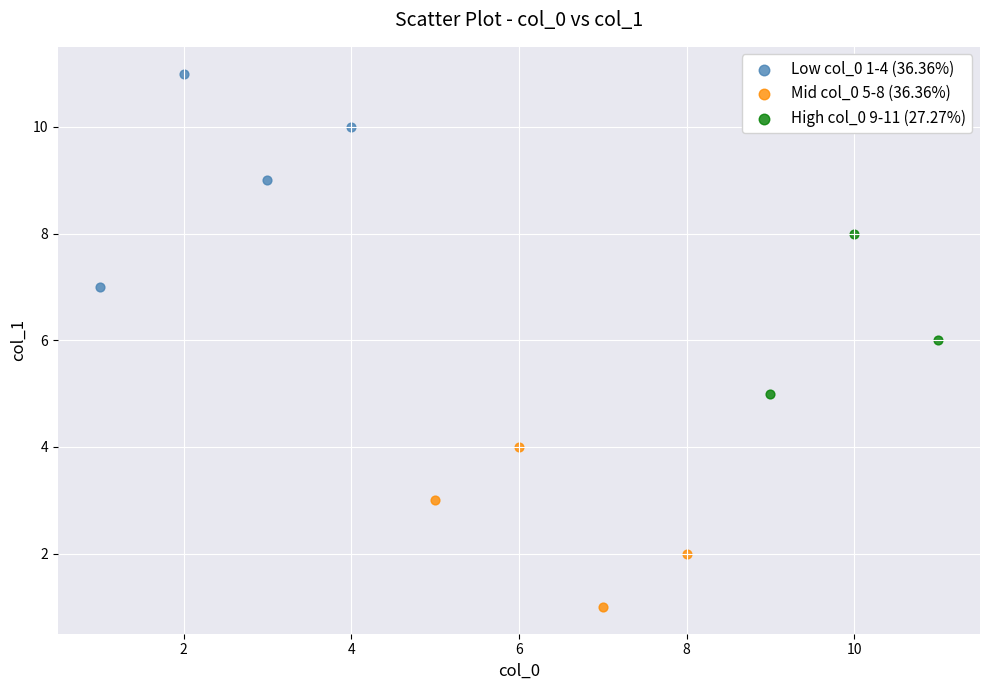

Which series has the widest spread of Y values?

Low col_0 1-4 (36.36%)